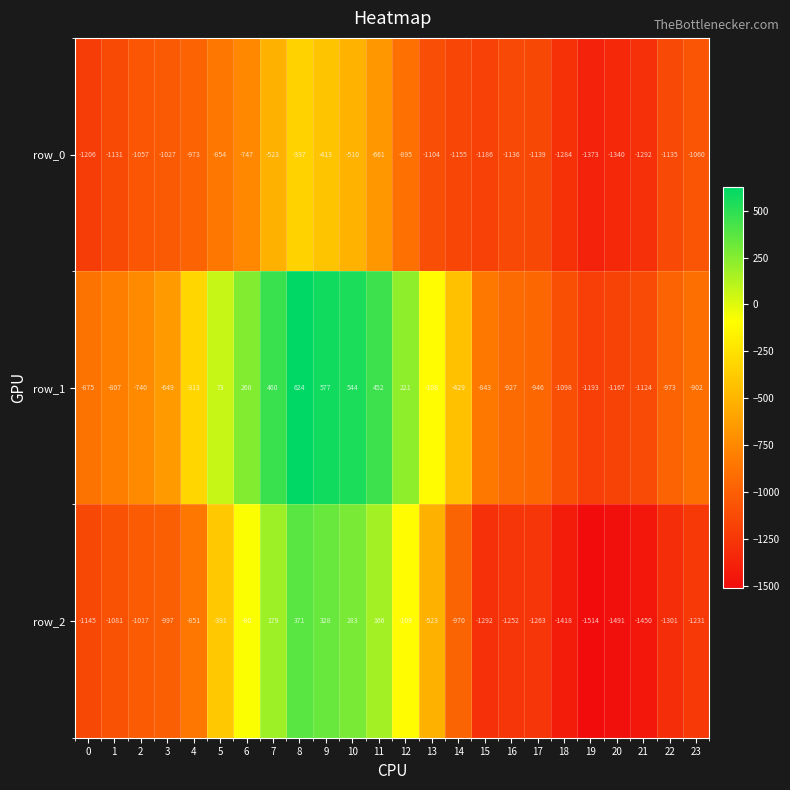

Rank the series at 10 from highest to lowest value.

row_1, row_2, row_0